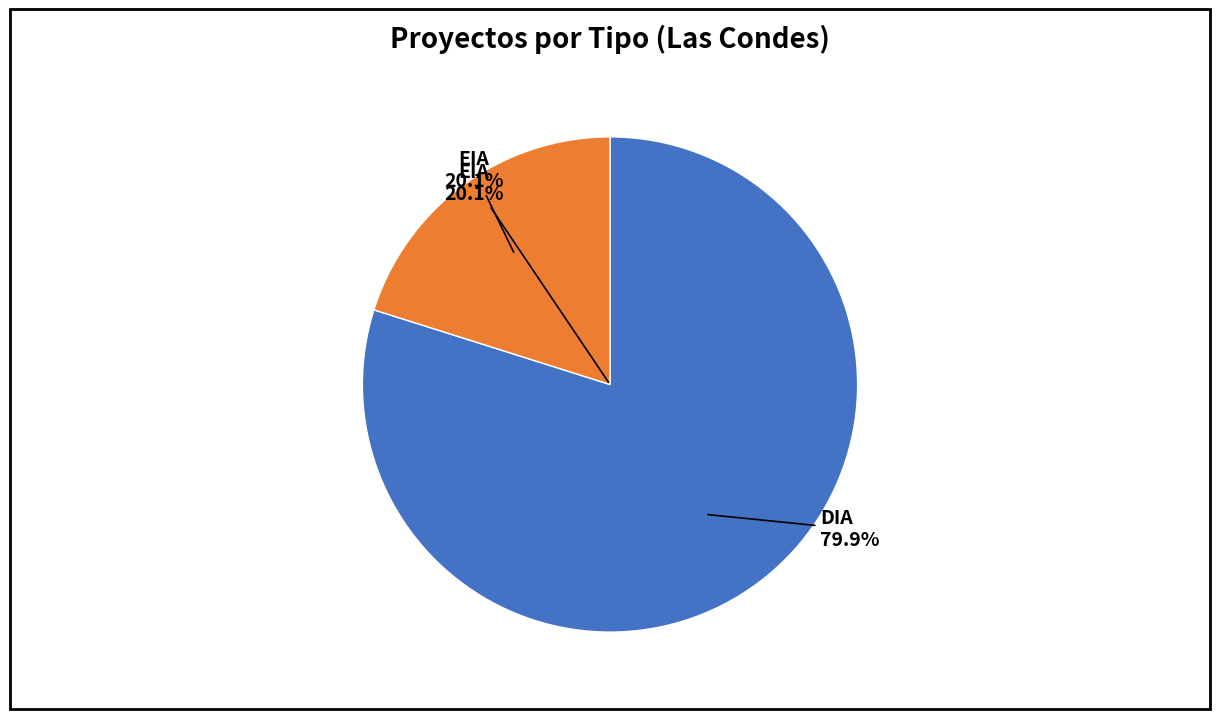

Combined, what portion of the pie is EIA and DIA?

100.0%